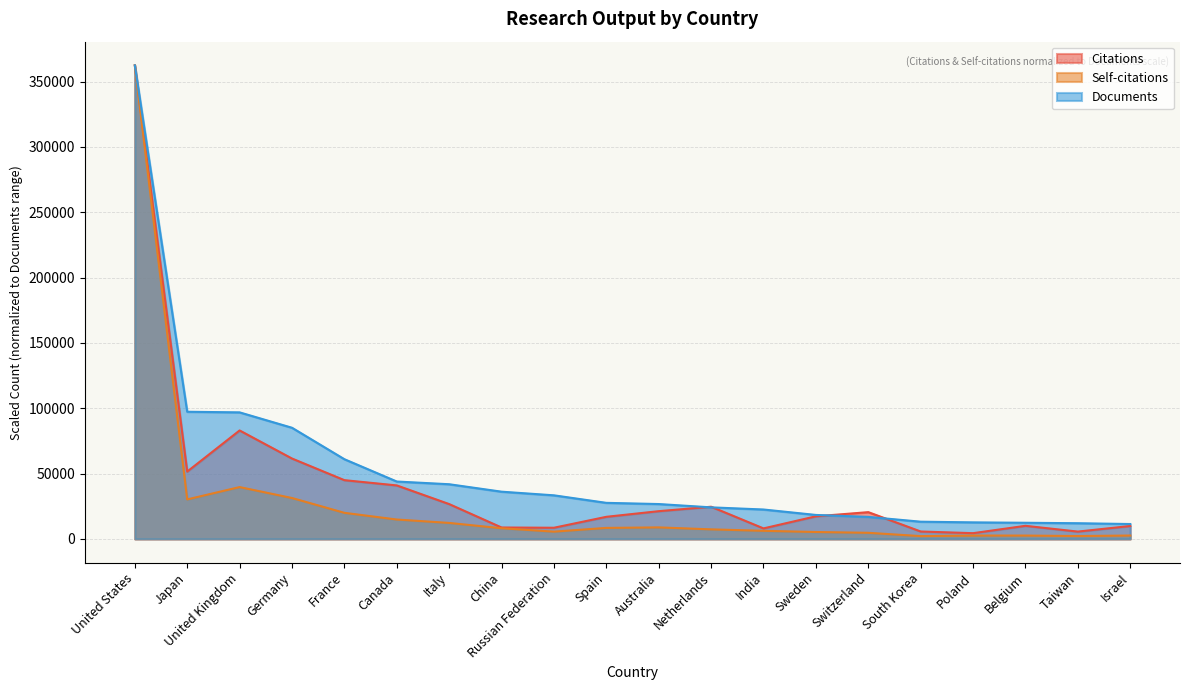

How many values in the Citations series are below 20490?

10